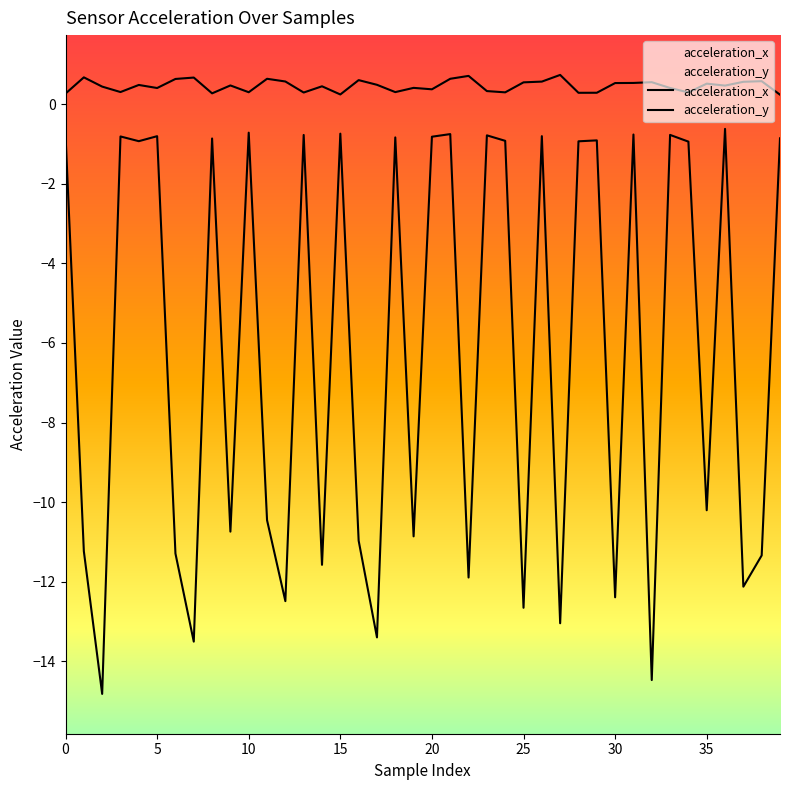

True or false: acceleration_x has a value of 0.6 at 32.

True